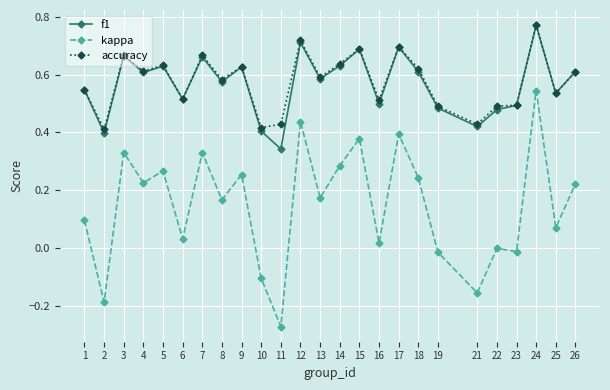

Between 19 and 21, which series saw the biggest shift?

kappa